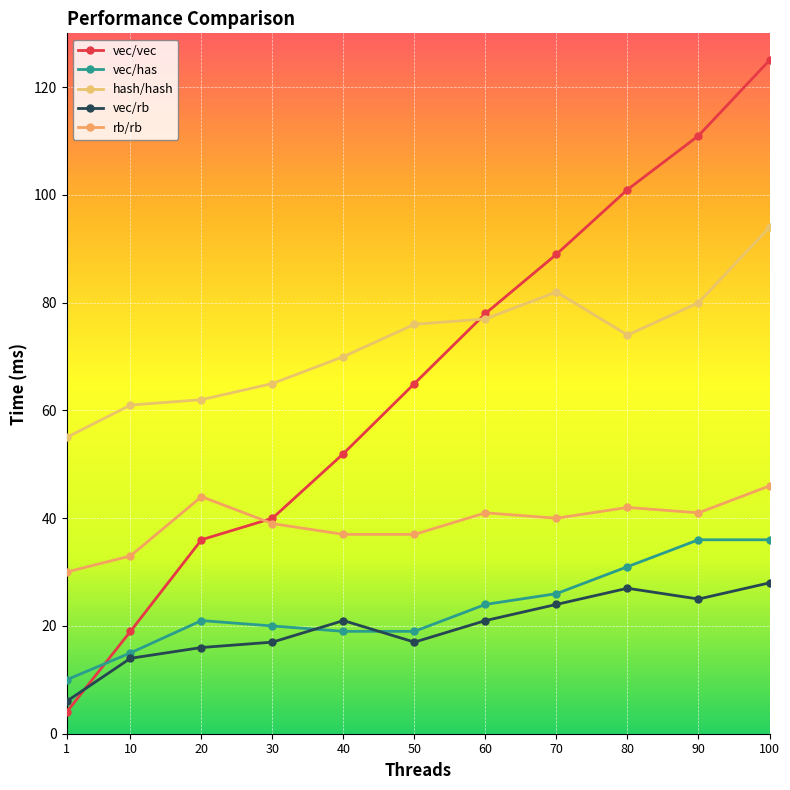

Reading left to right, what are all the values shown in this chart?

vec/vec: 4	19	36	40	52	65	78	89	101	111	125
vec/has: 10	15	21	20	19	19	24	26	31	36	36
hash/hash: 55	61	62	65	70	76	77	82	74	80	94
vec/rb: 6	14	16	17	21	17	21	24	27	25	28
rb/rb: 30	33	44	39	37	37	41	40	42	41	46